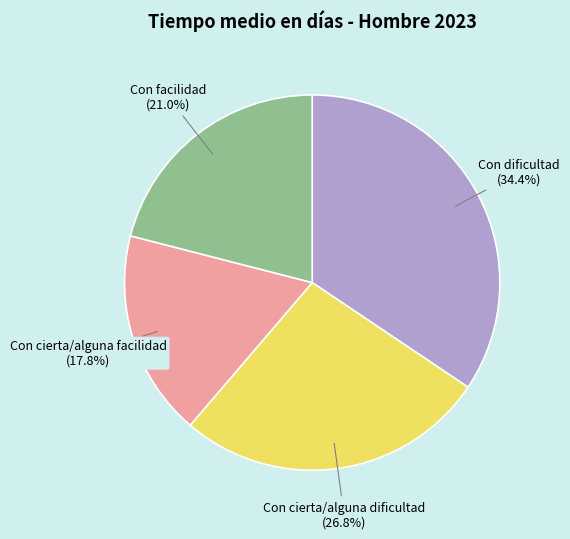

To the nearest percent, what is the difference between the largest and smallest slice percentages?

17%